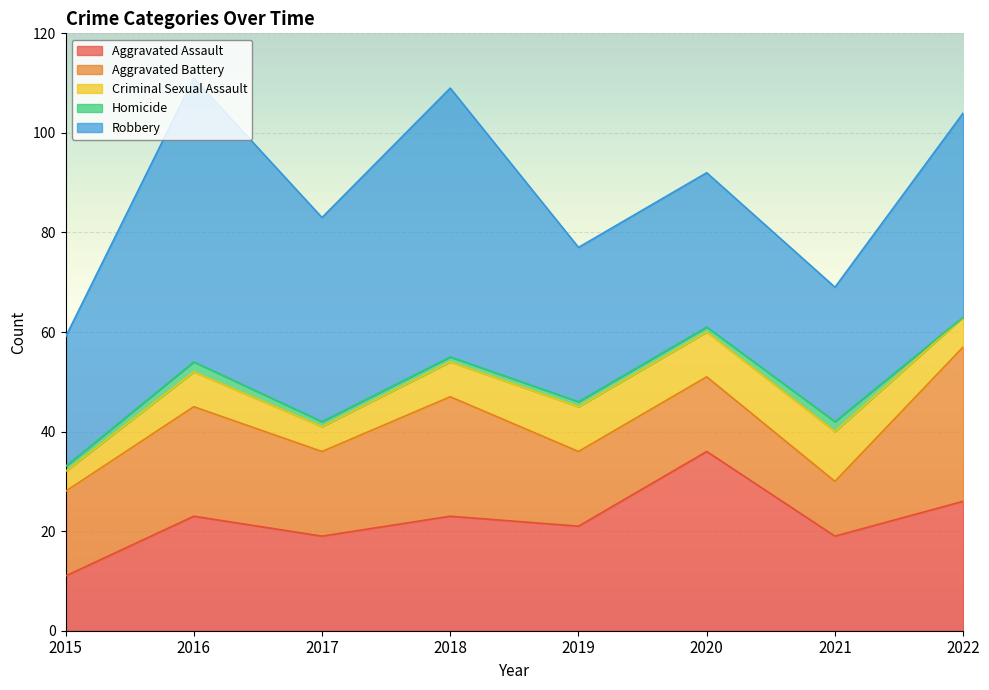

What is the sum of the Homicide values at 2015 and 2020?

2